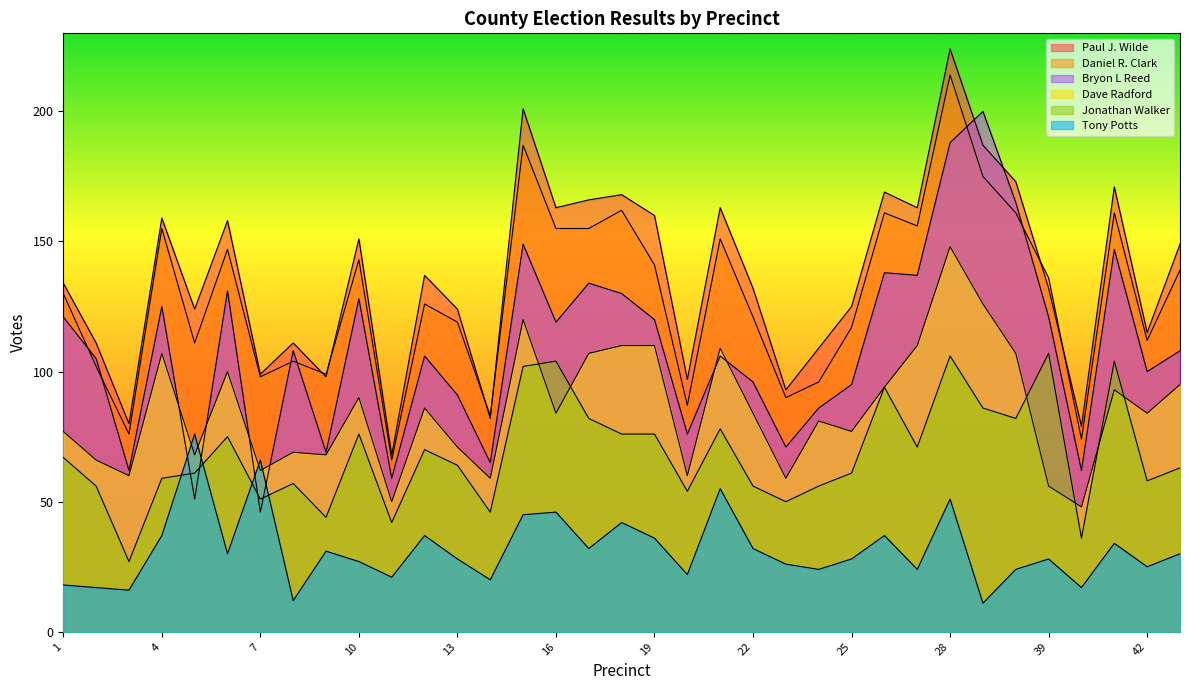

Is the value of Paul J. Wilde at 37 greater than the value of Dave Radford at 21?

Yes